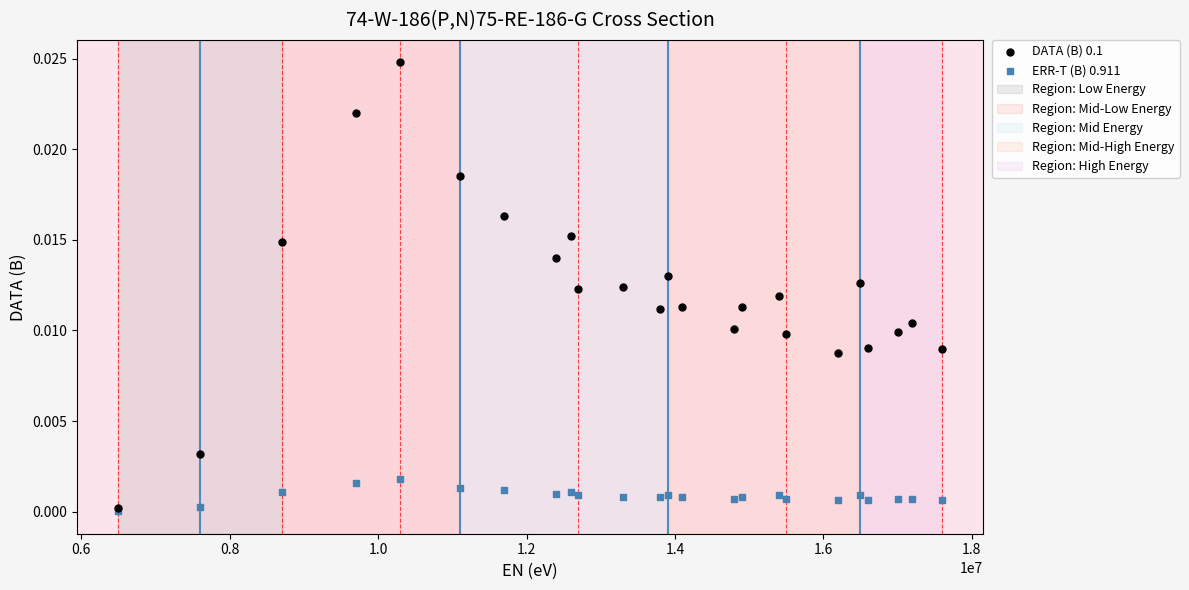

What are all the series names shown in the legend?

DATA (B) 0.1, ERR-T (B) 0.911